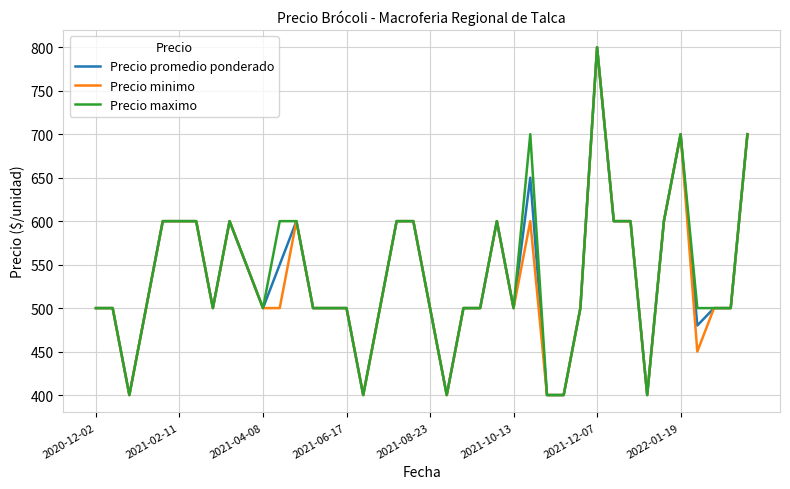

What is the highest value of the Precio maximo series?

800